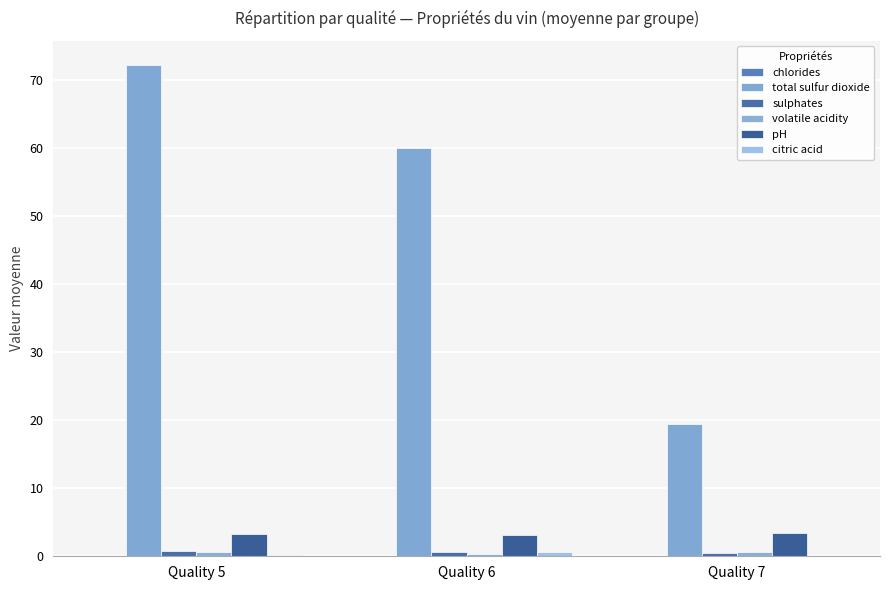

Reading left to right, extract all data points from this chart.

chlorides: 0.1	0.1	0.1
total sulfur dioxide: 72.2	60.0	19.5
sulphates: 0.7	0.6	0.5
volatile acidity: 0.6	0.3	0.6
pH: 3.3	3.2	3.4
citric acid: 0.1	0.6	0.0